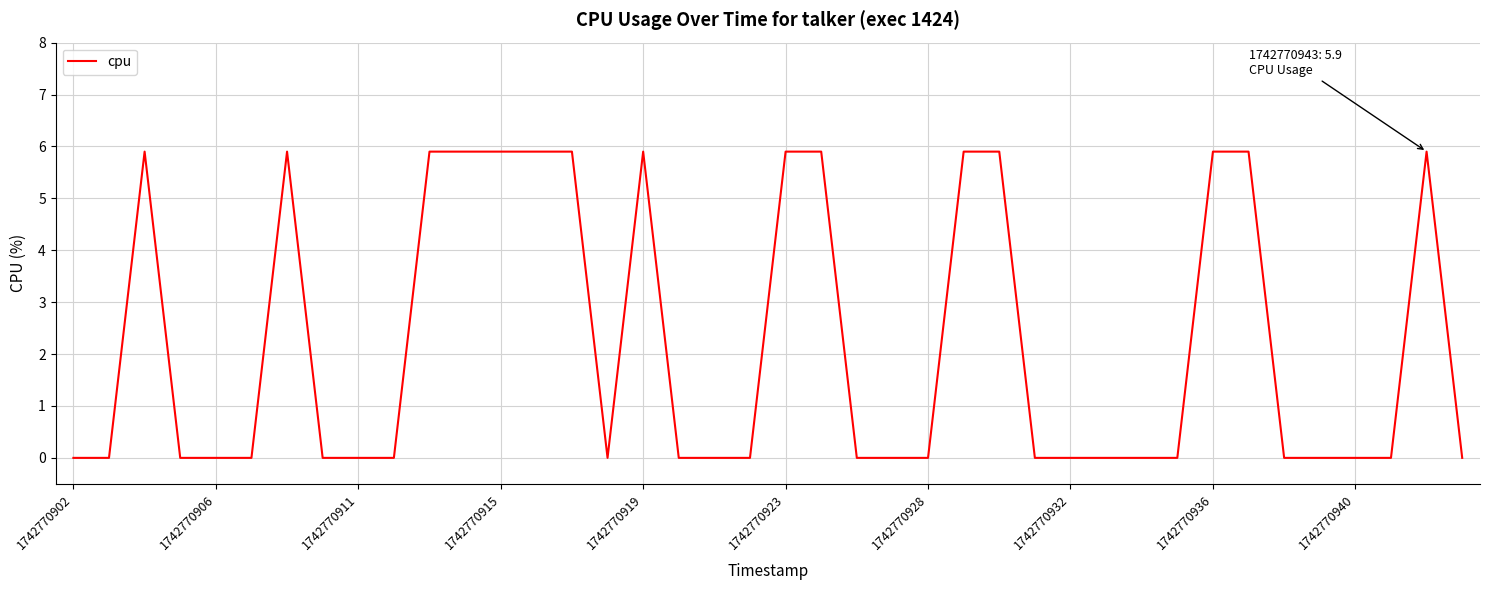

What is the difference between the maximum and minimum values?

5.9